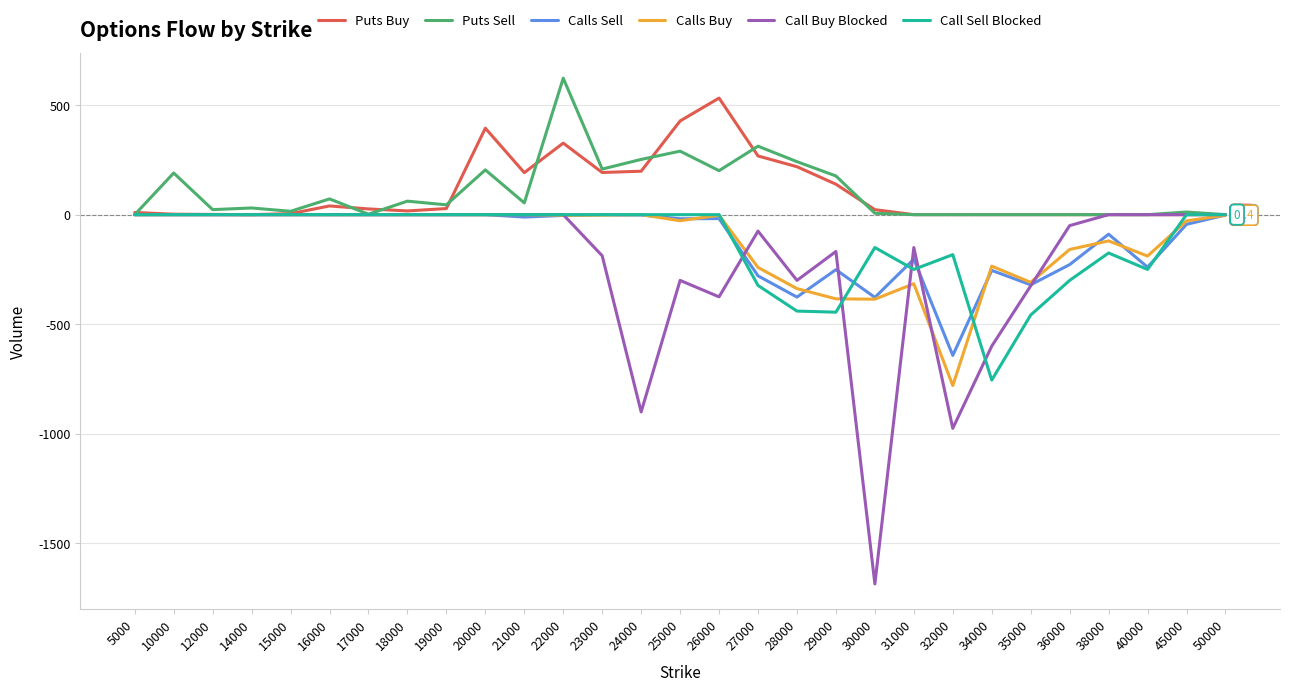

What is the difference between the maximum and minimum values in the Calls Sell series?

642.3